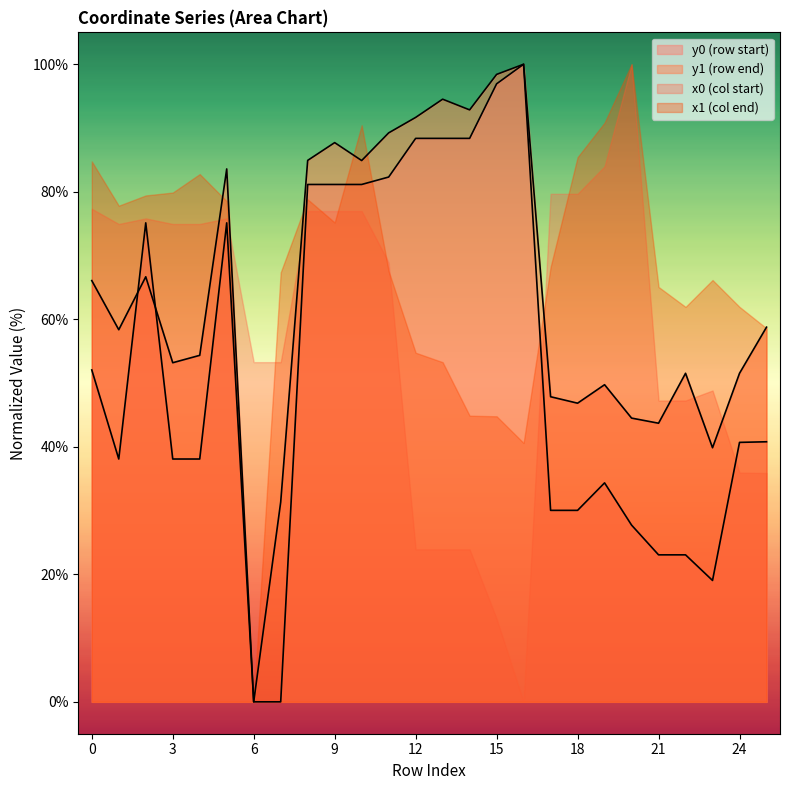

Is it true that y0 equals 38.2 at 20?

False